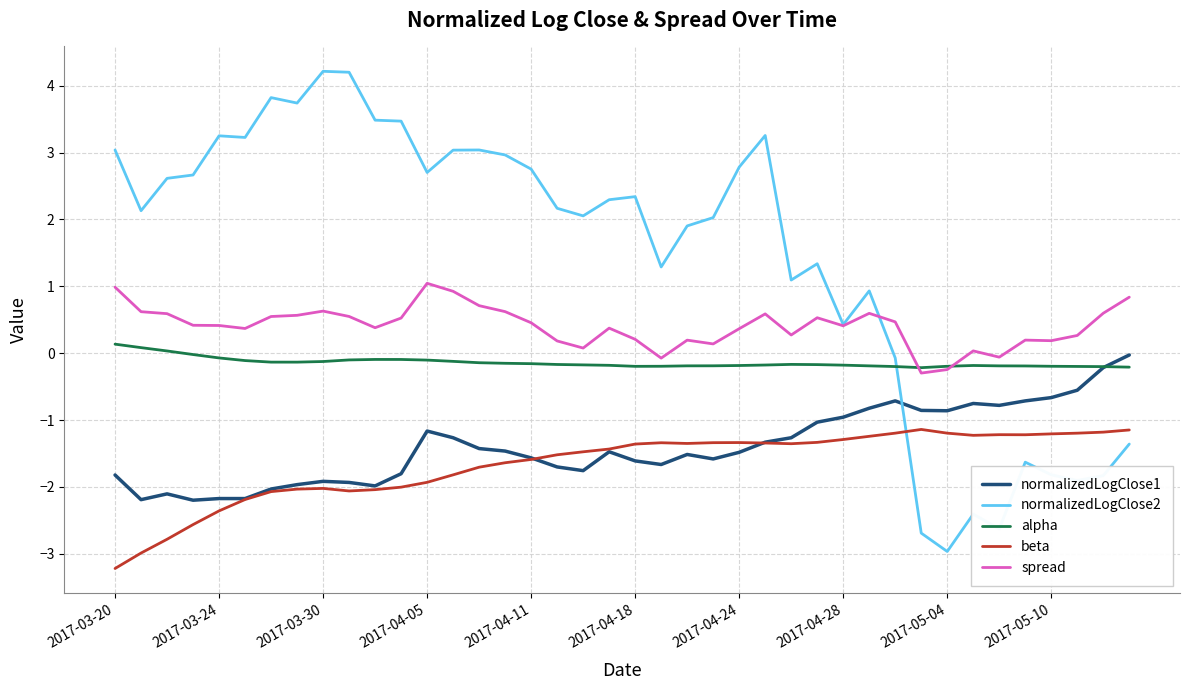

True or false: spread and normalizedLogClose1 cross at least once.

False